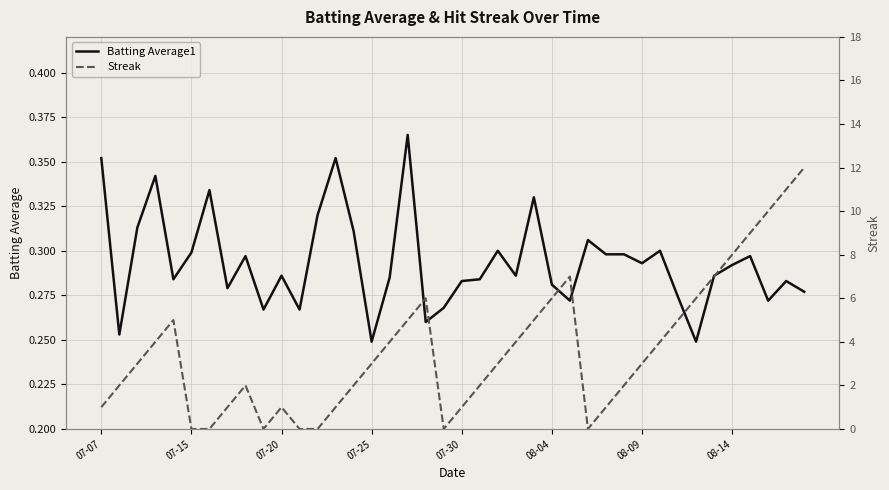

The Batting Average1 series shows 0.4 at 08-09. True or false?

False